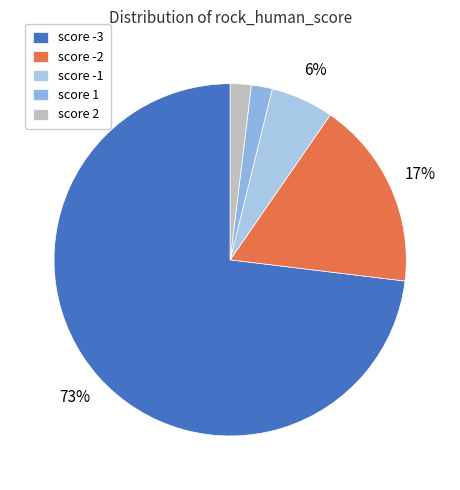

How many slices are in this pie chart?

5